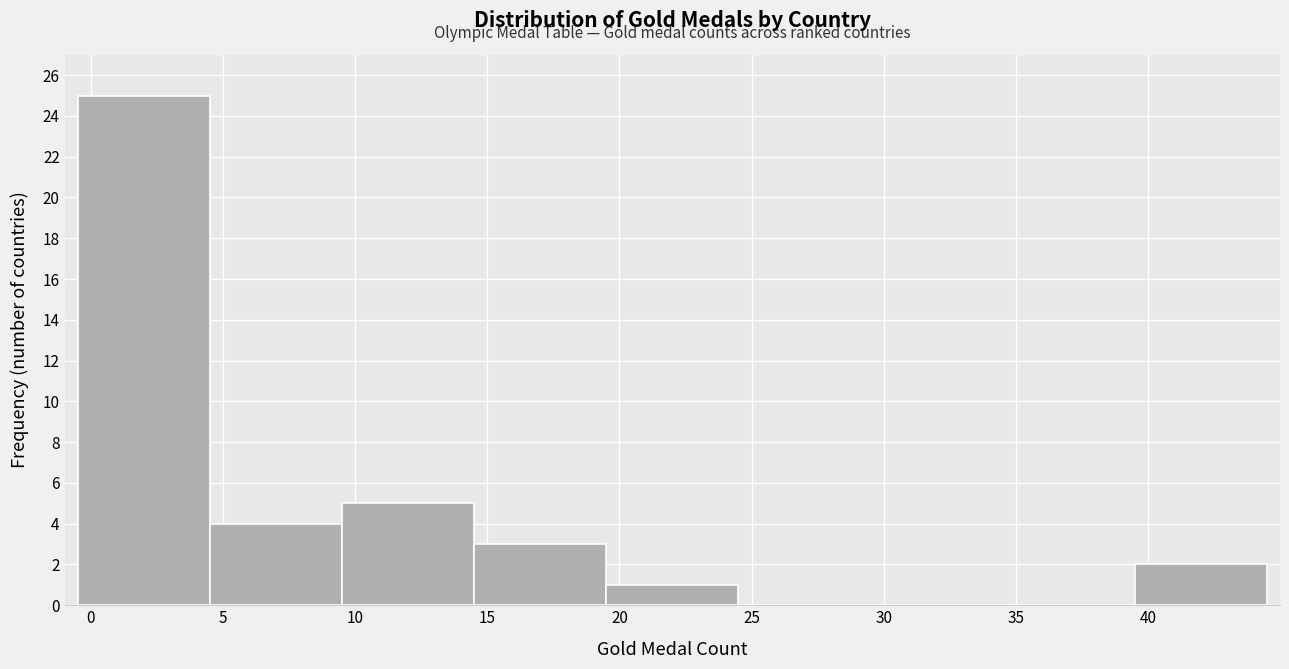

Reading left to right, list every bar in this chart as the range it spans on the x-axis followed by its height. The values are not printed on the chart, so give them approximately, as read against the axis.

-0.5 to 4.5: 25
4.5 to 9.5: 4
9.5 to 14.5: 5
14.5 to 19.5: 3
19.5 to 24.5: 1
24.5 to 29.5: 0
29.5 to 34.5: 0
34.5 to 39.5: 0
39.5 to 44.5: 2